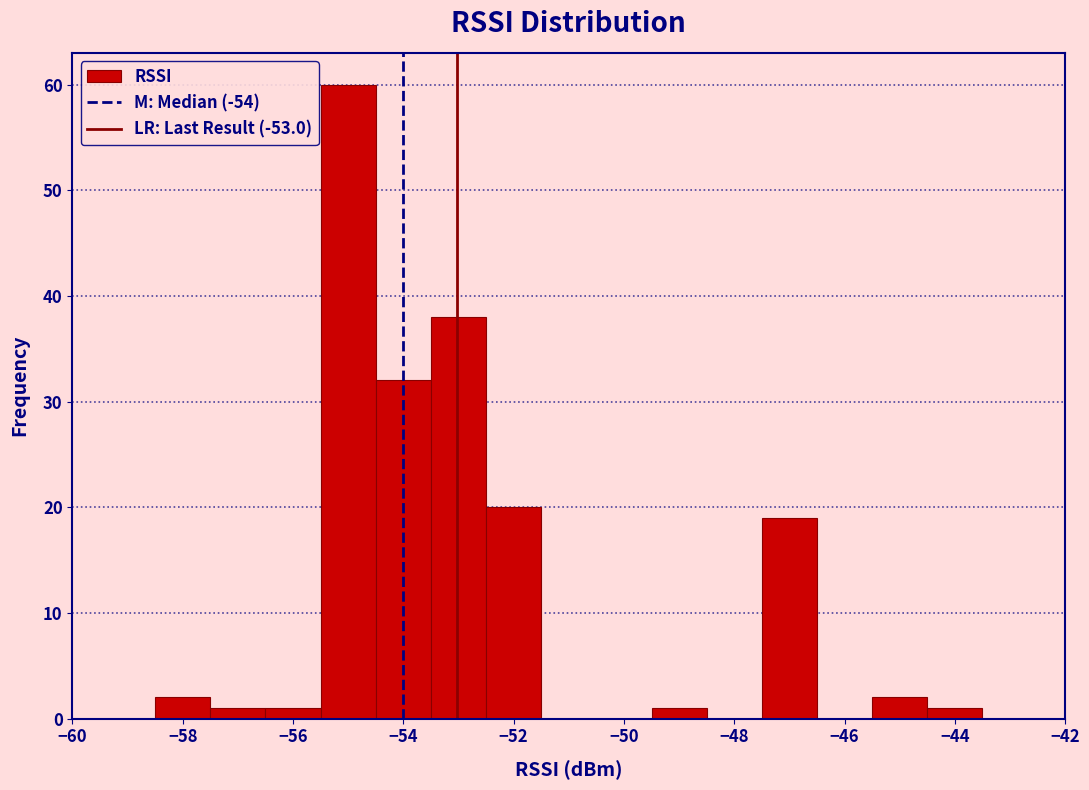

Over which range of the x-axis is the bar tallest?

-55.5 to -54.5